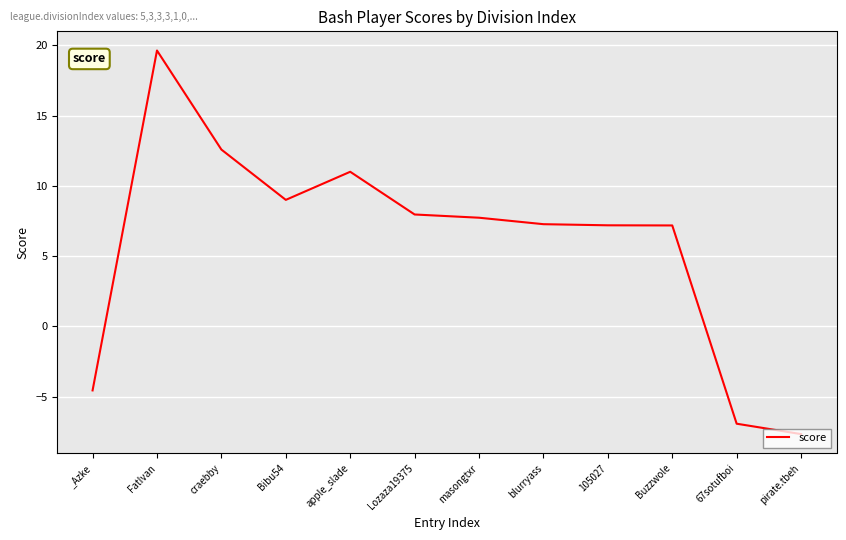

True or false: the data shows -6.3 at _Azke.

False